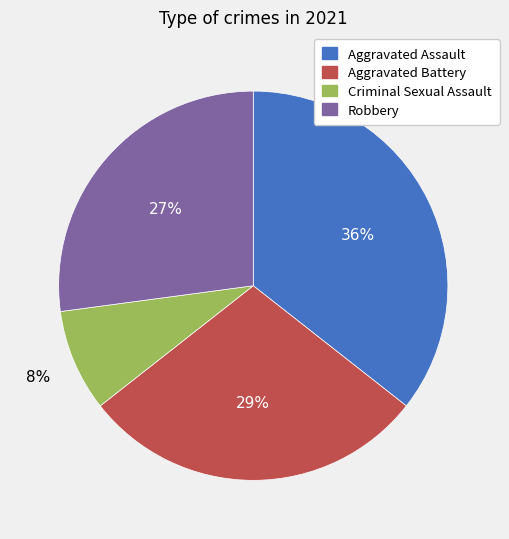

To the nearest percent, what portion does Robbery represent?

27%